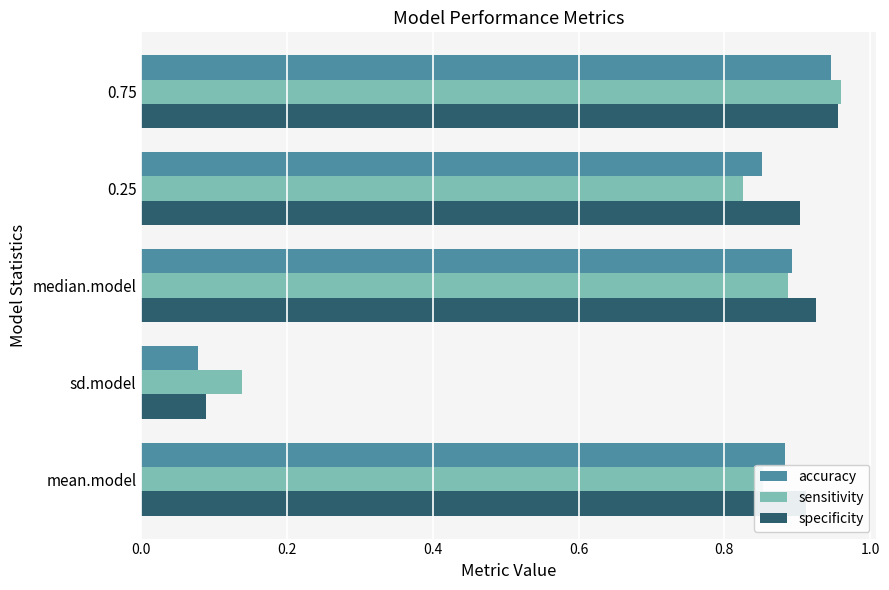

What is the sum of all specificity values?

3.8